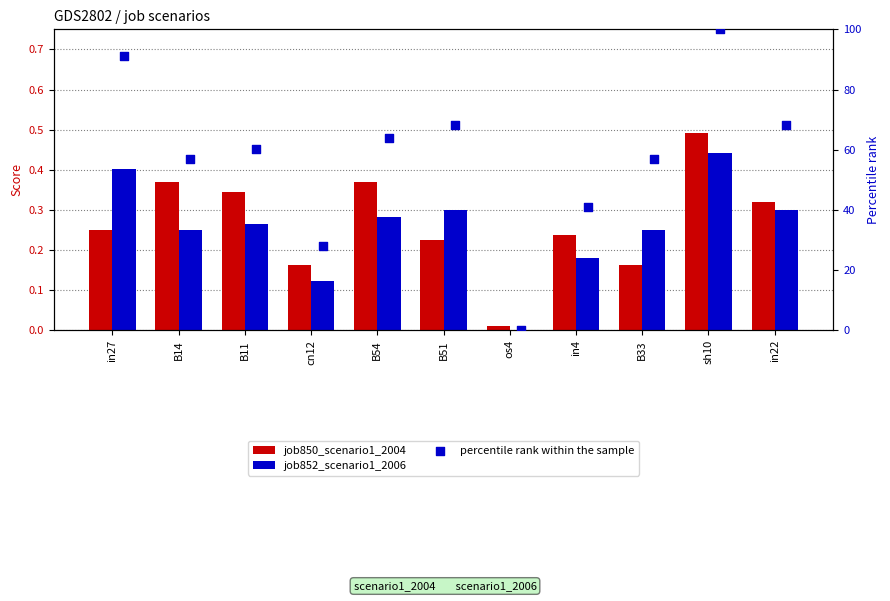

Which series has the largest Y range (max minus min)?

percentile rank within the sample